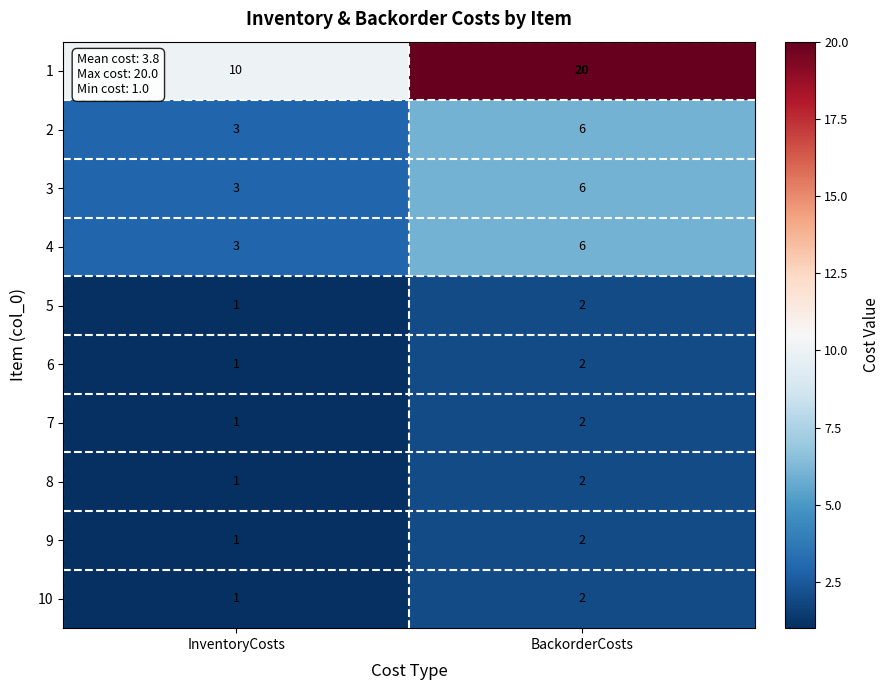

What is the sum of all 2 values?

9